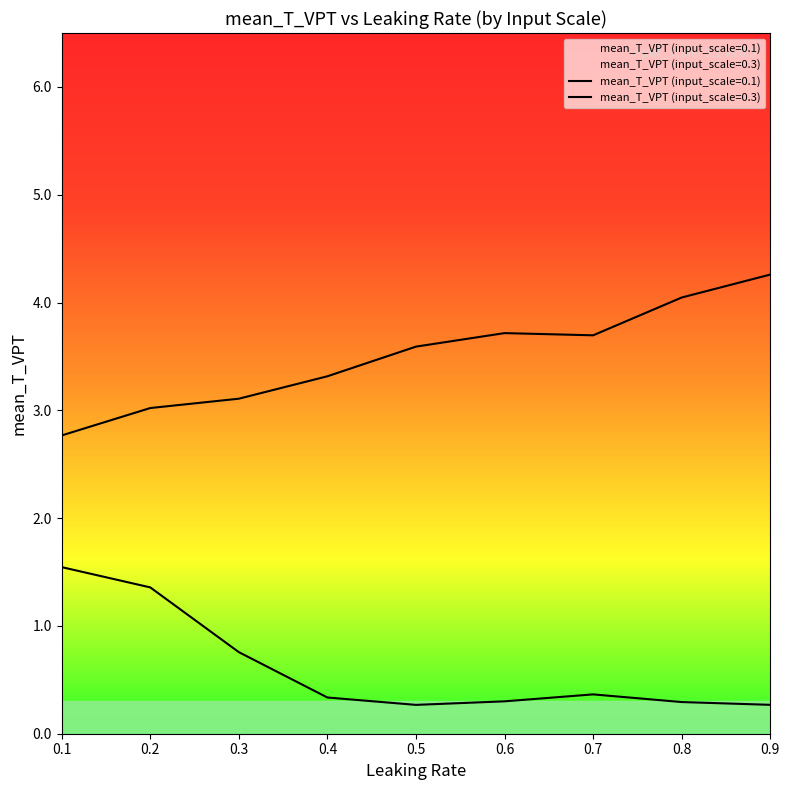

At which category does mean_T_VPT reach its first local peak?

0.7